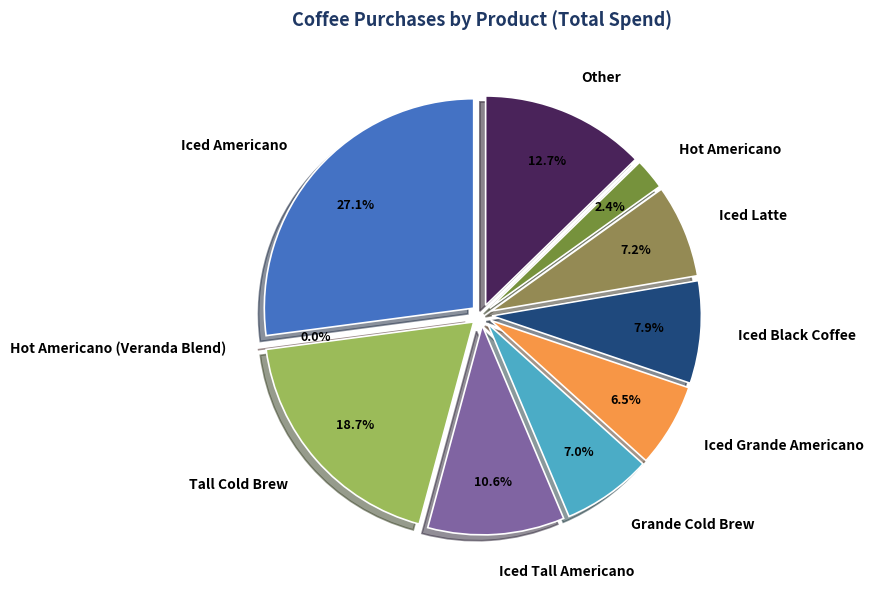

Which slice is the smallest?

Hot Americano (Veranda Blend)